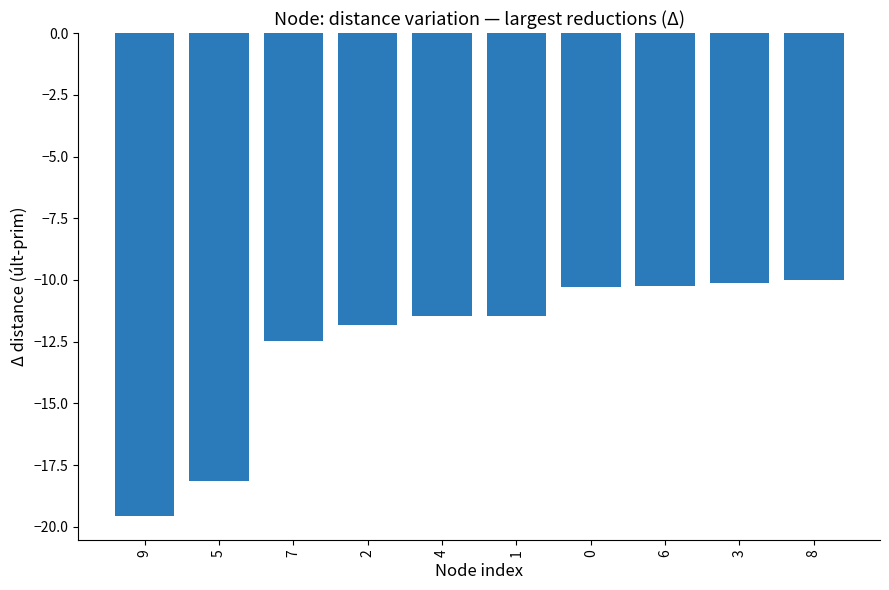

Which label corresponds to the smallest value in the chart?

9